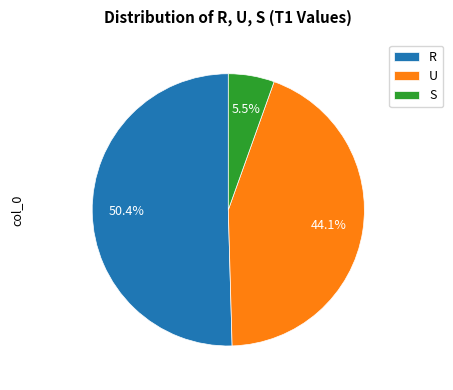

To the nearest percent, what portion does R represent?

50%